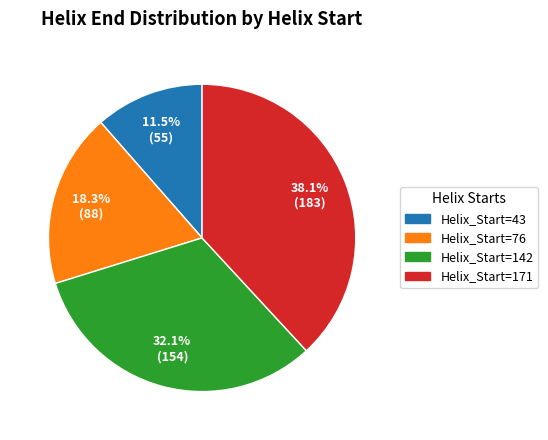

How many slices are in this pie chart?

4